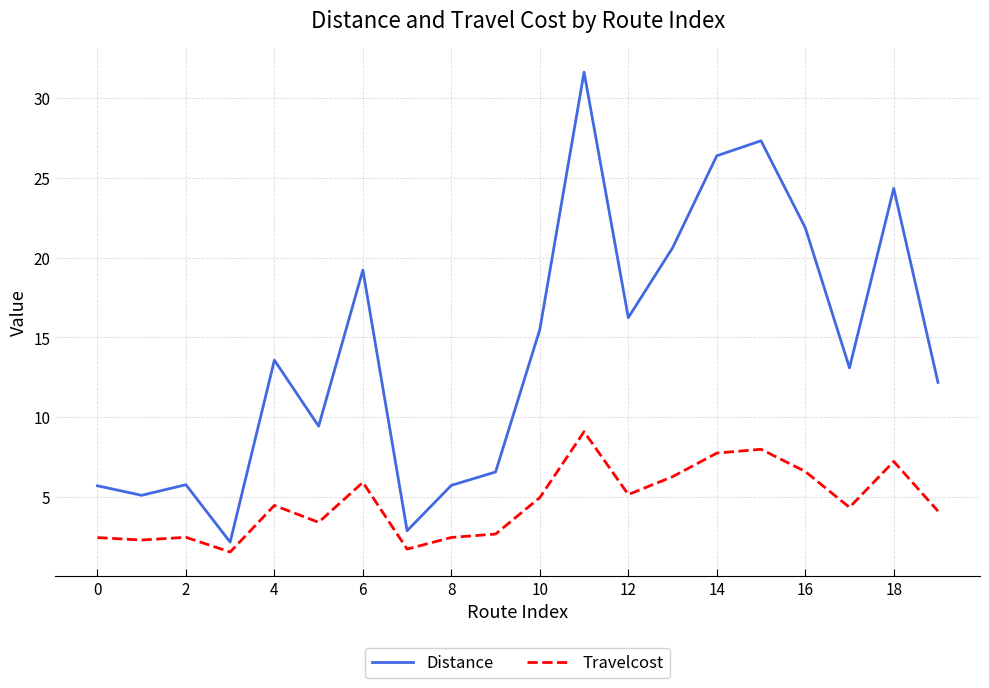

Which series has the largest total across all categories?

Distance